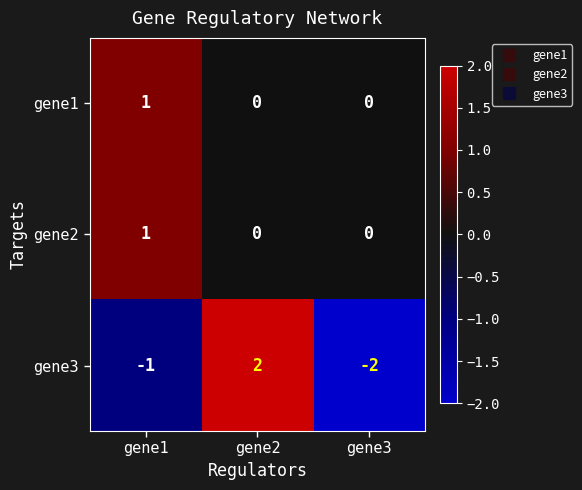

Which series changed the most between gene2 and gene3?

gene3